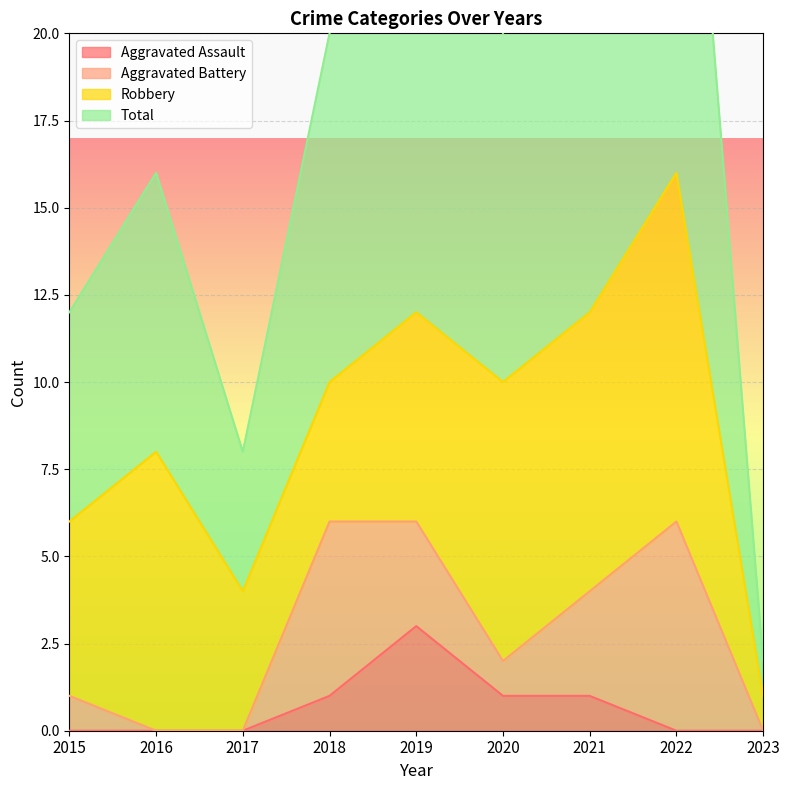

Is it true that Aggravated Assault equals 1 at 2018?

True